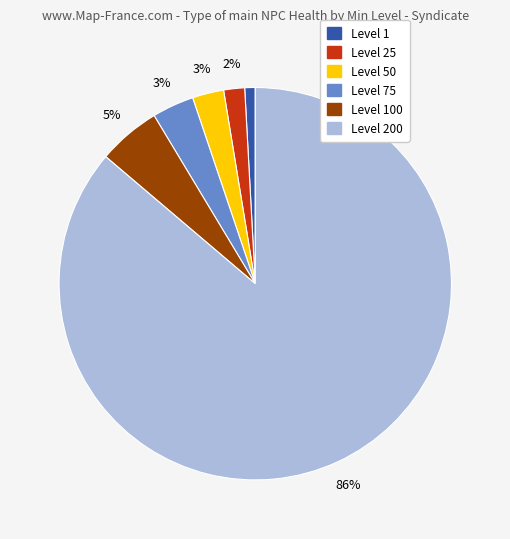

To the nearest percent, what is the difference between the largest and smallest slice percentages?

85%